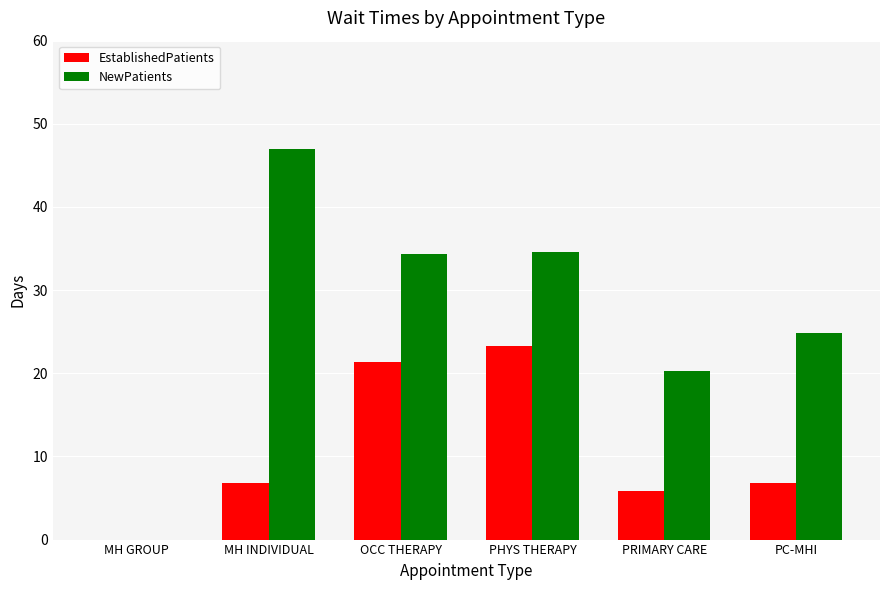

The value of EstablishedPatients at OCC THERAPY is 21.3. True or false?

True